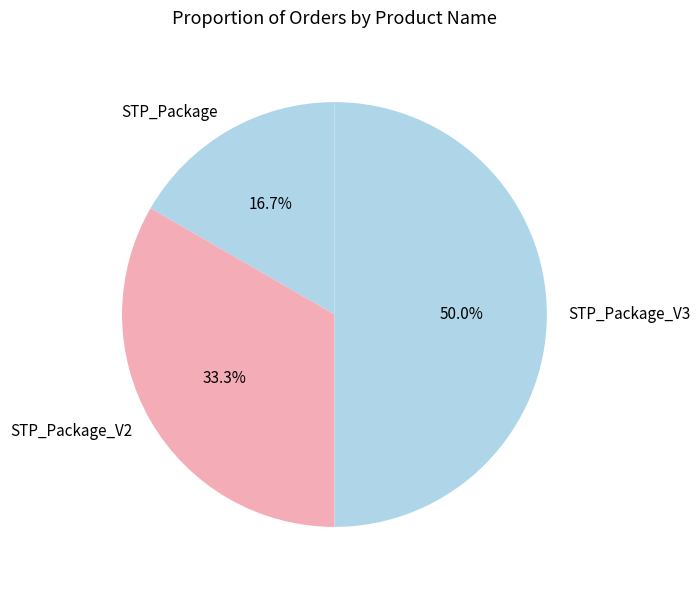

Combined, what portion of the pie is STP_Package and STP_Package_V3?

66.7%